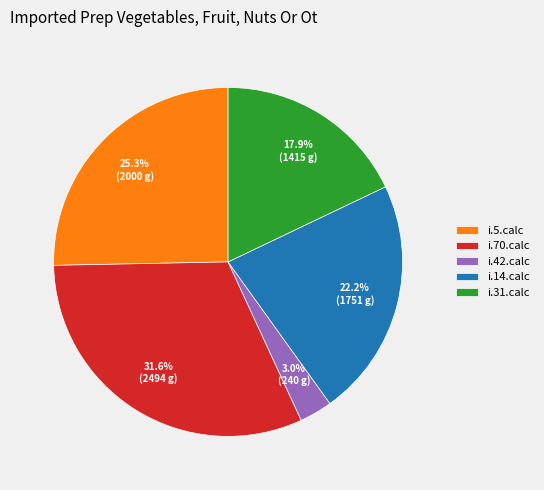

What portion of the pie excludes i.5.calc?

74.7%